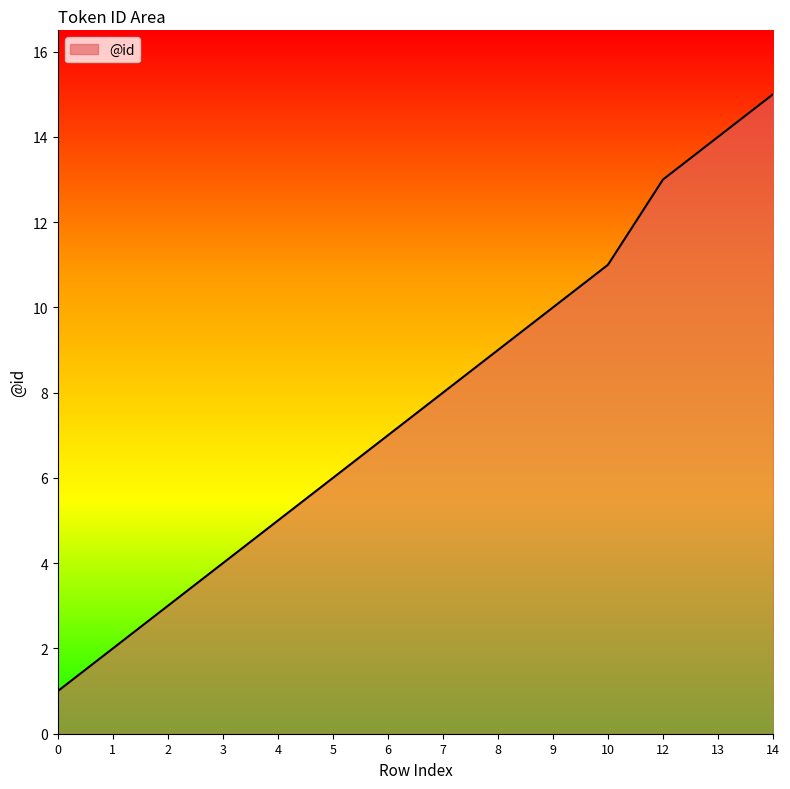

List the labels in order of value, largest first.

14, 13, 12, 10, 9, 8, 7, 6, 5, 4, 3, 2, 1, 0